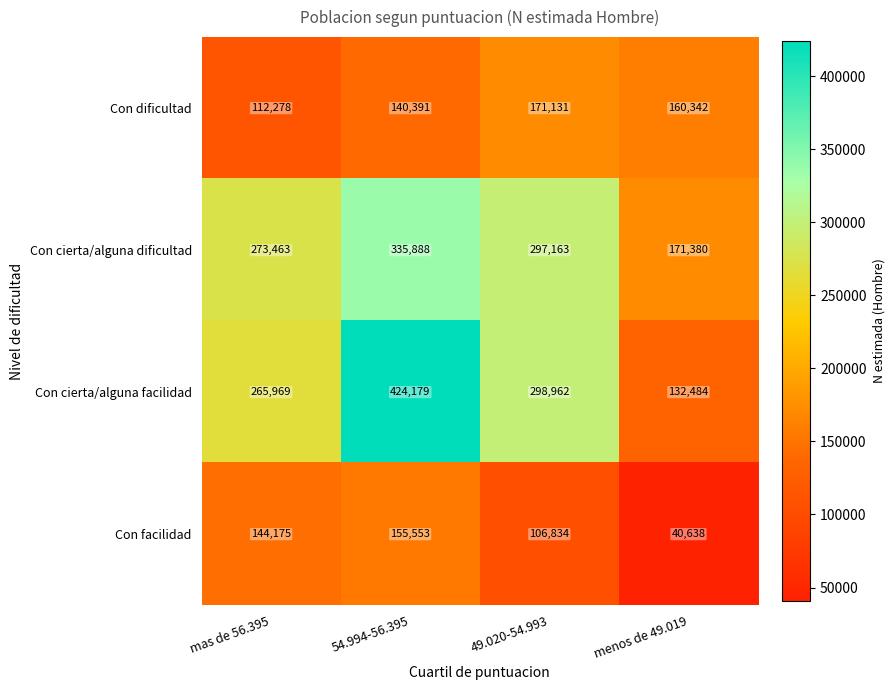

How many series are shown in this chart?

4